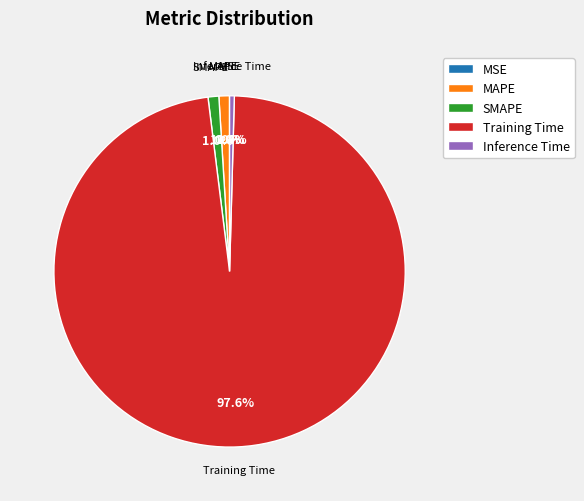

To the nearest percent, what is the average slice percentage?

20%